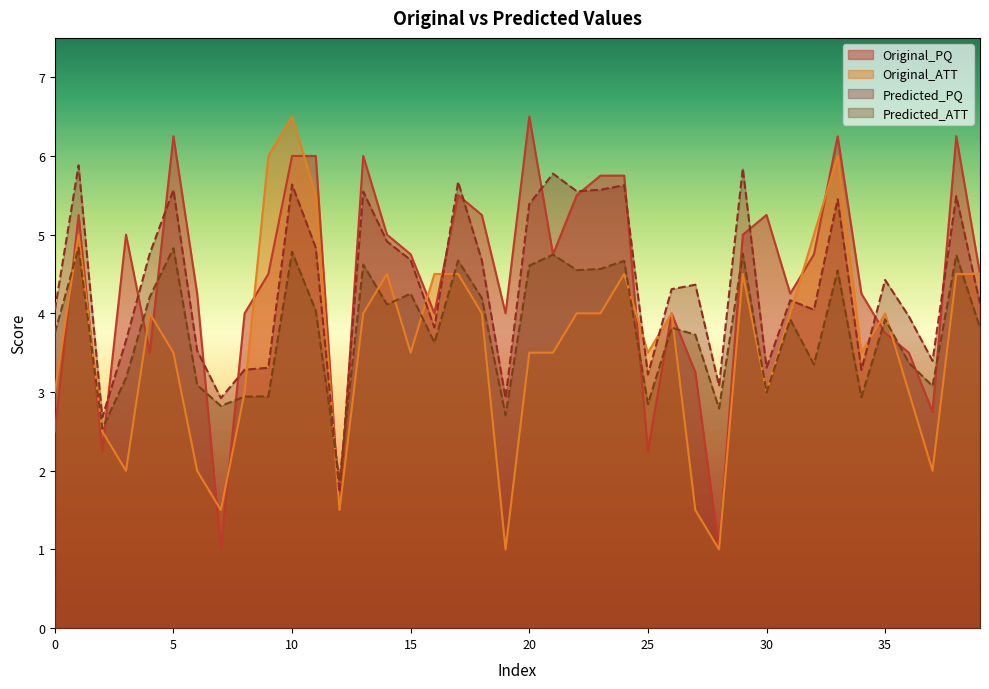

What is the approximate value of Predicted_PQ at 8?

3.3